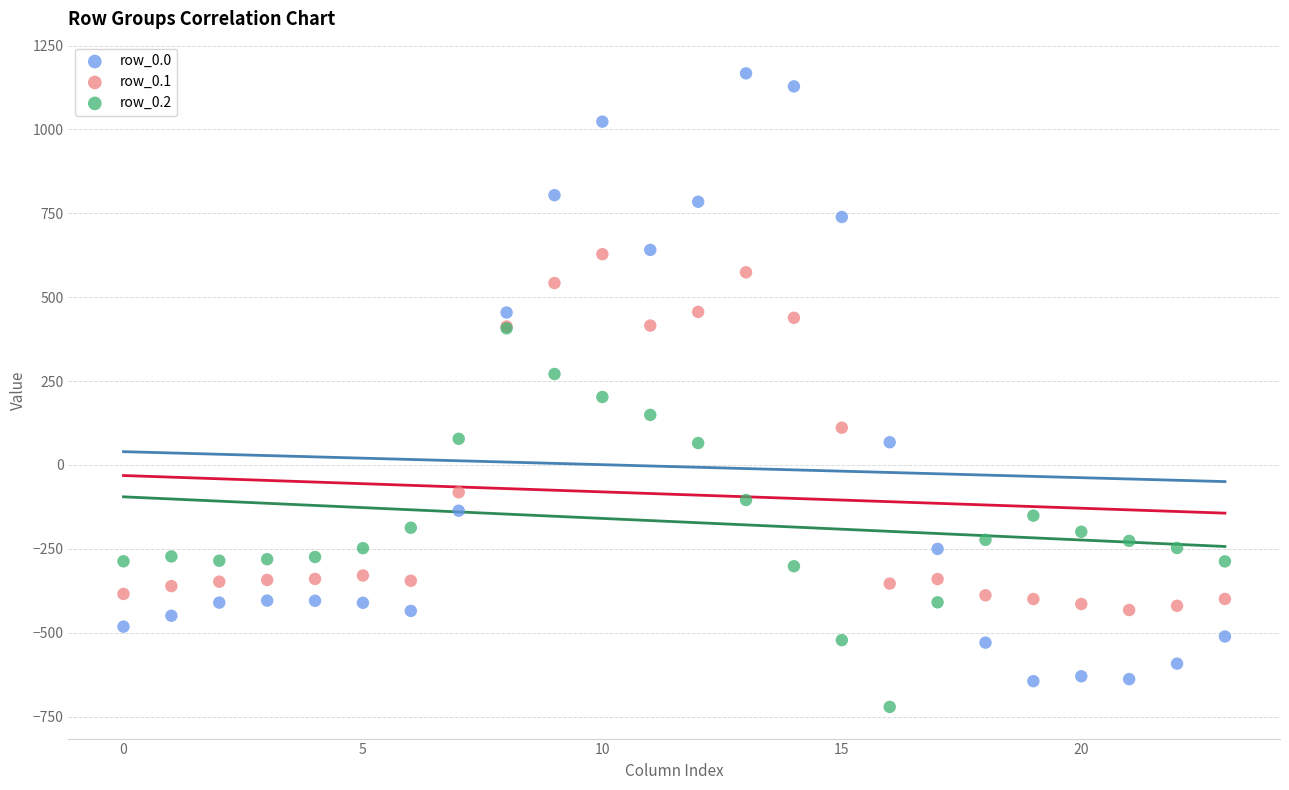

Which series contains the lowest Y value?

row_0.2